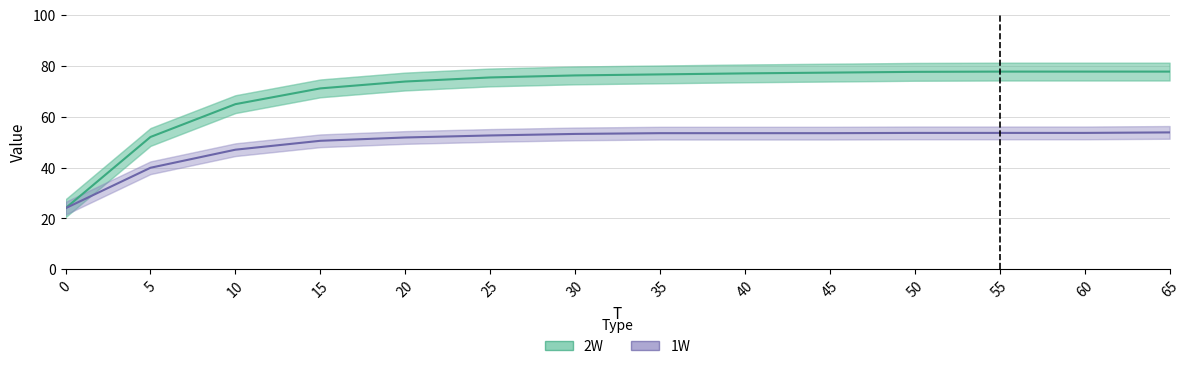

True or false: 1W has more than 2 interior local peaks.

False